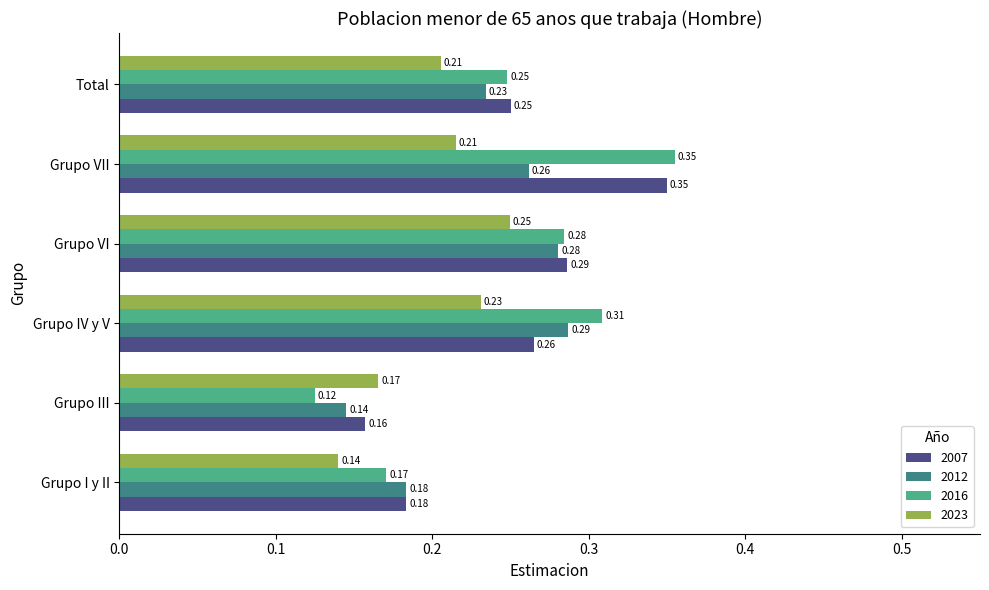

What is the sum of all 2012 values?

1.4